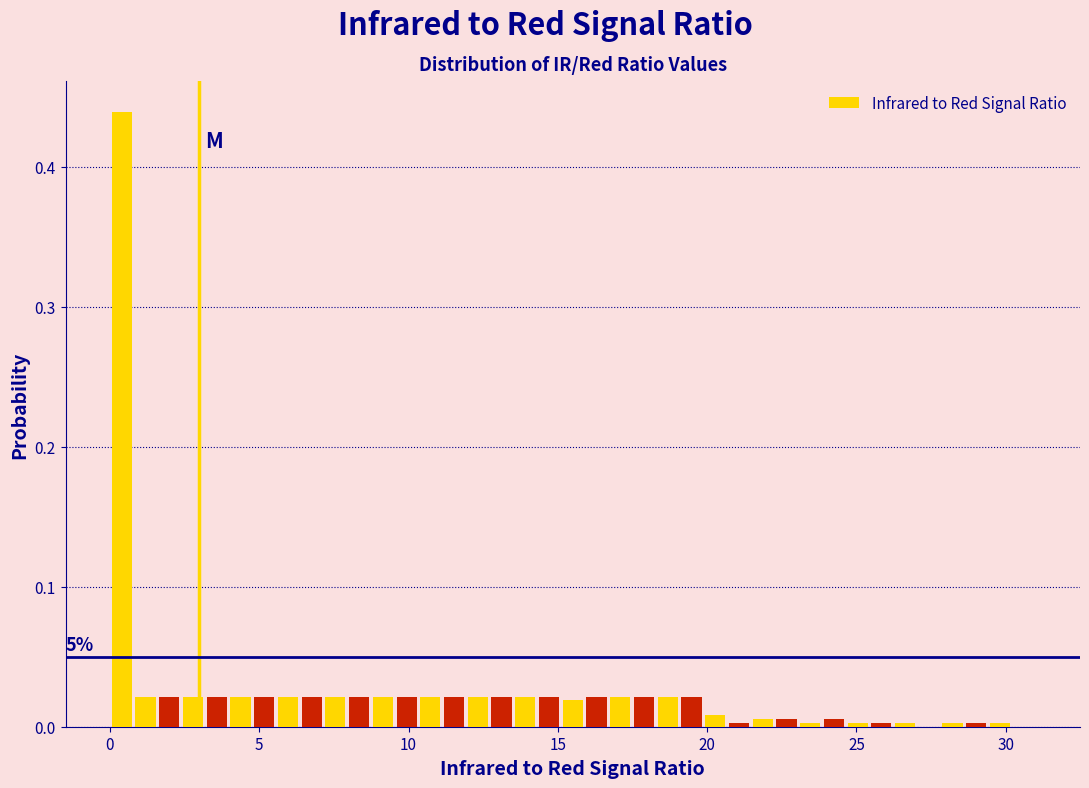

Around what value on the x-axis is the tallest bar? Give the approximate position of its centre, as read against the axis.

0.5